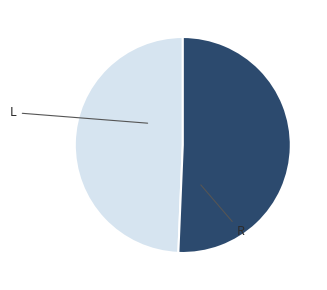

Which slice is the largest?

R